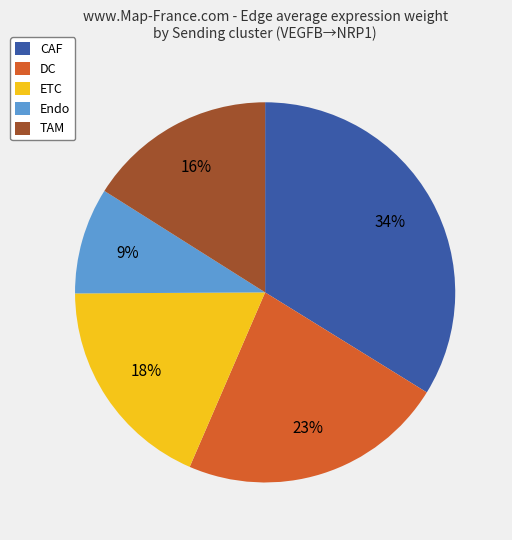

Do Endo and CAF together represent more than half of the pie?

No